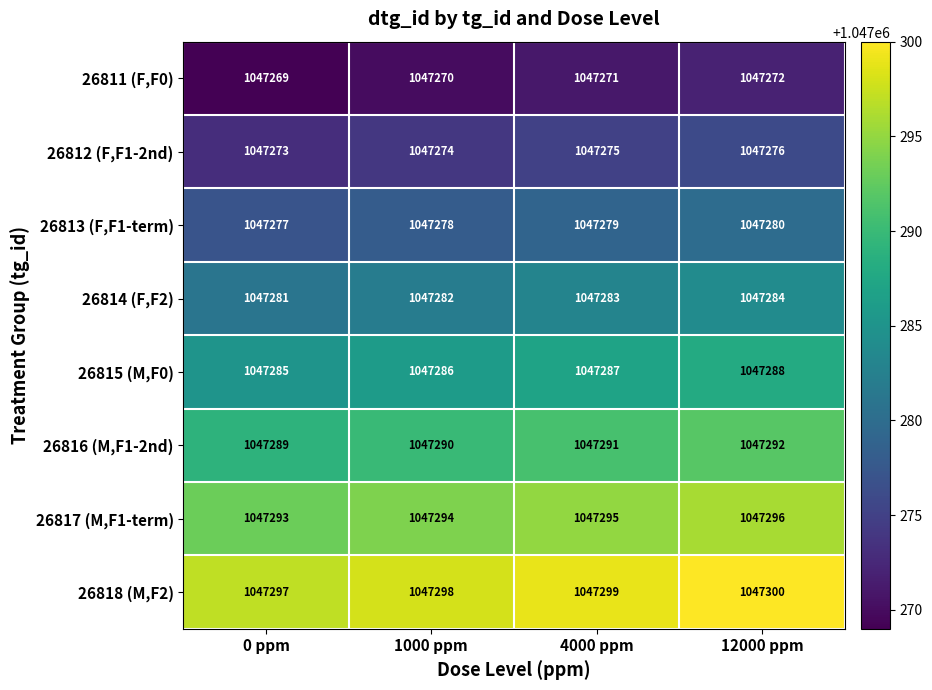

What is the total value across all series at 0 ppm?

8378264